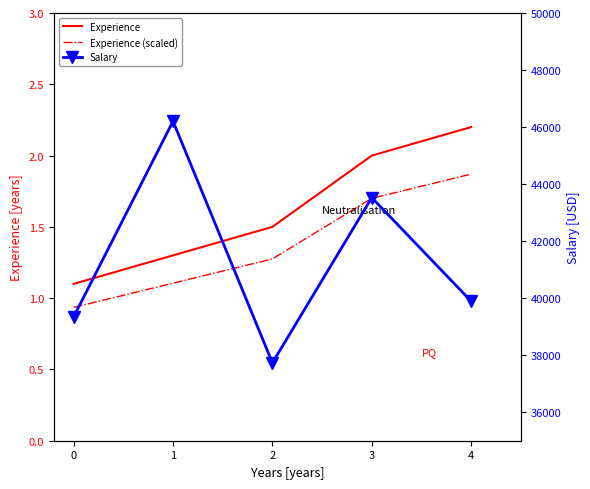

True or false: Experience has more than 1 points higher than both neighbors.

False